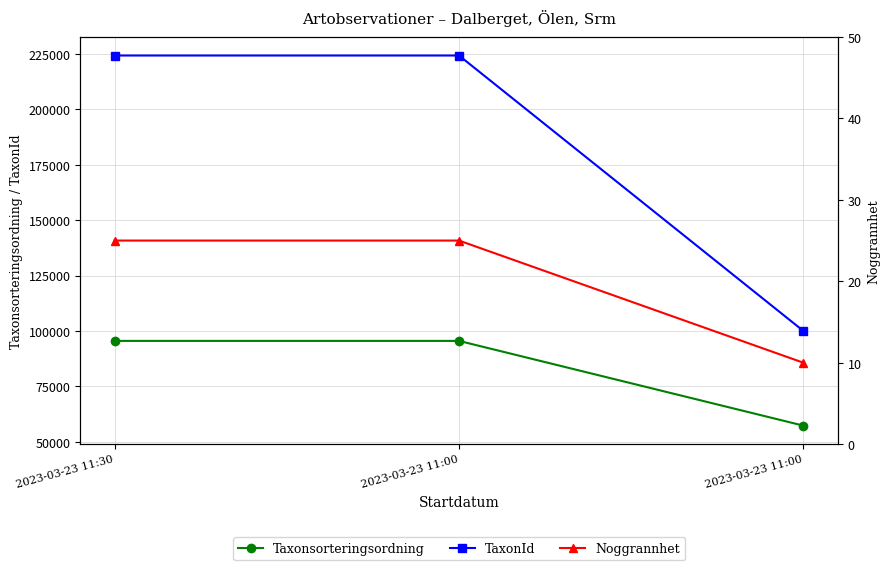

At how many categories does at least one series exceed 49405?

3